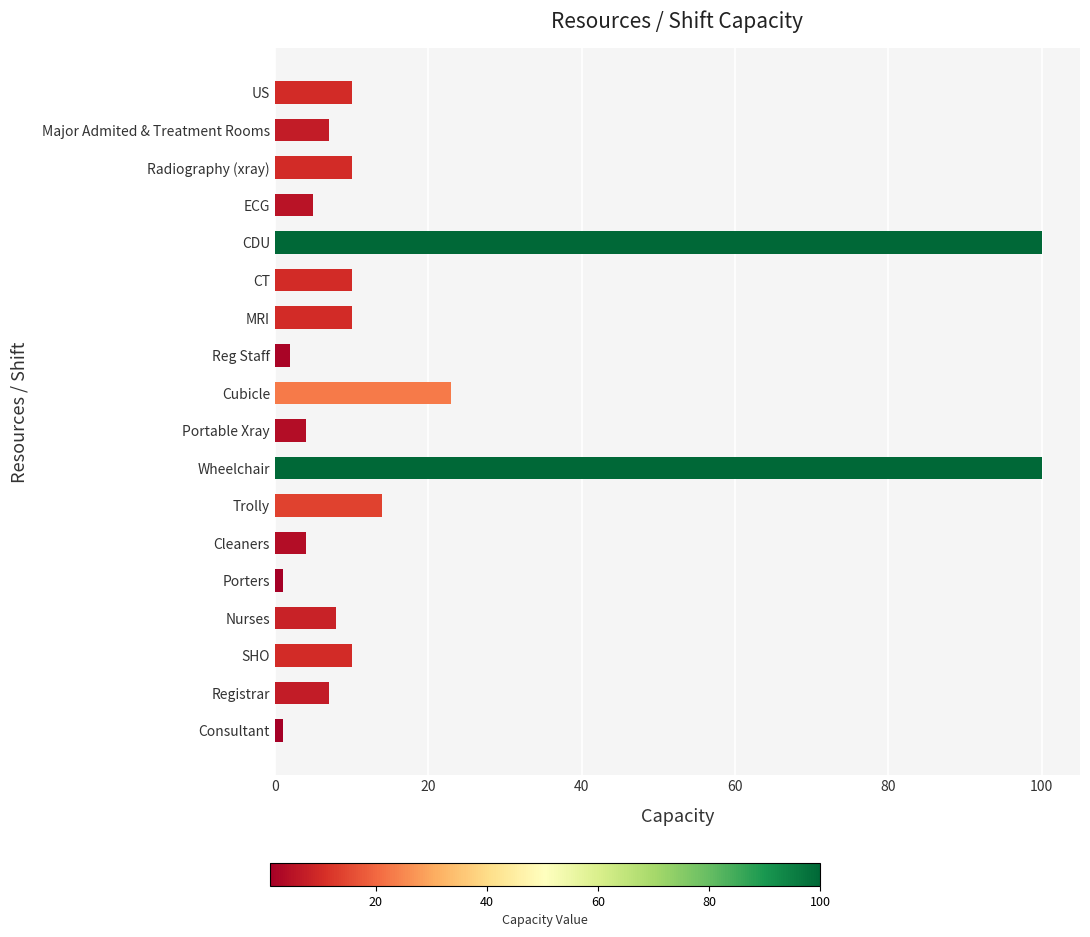

What is the approximate value at SHO?

10